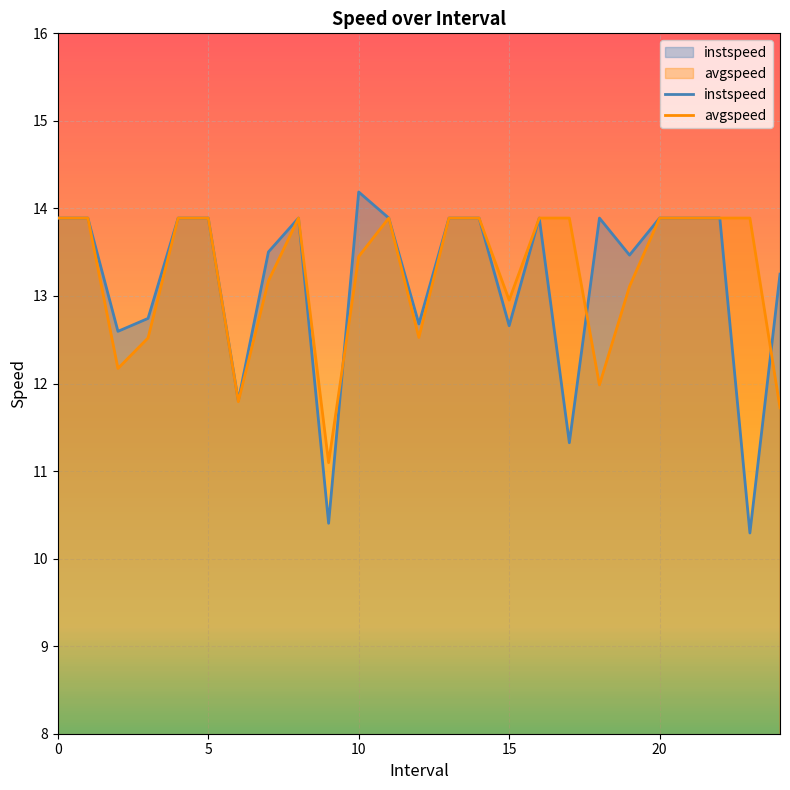

Which series has the widest spread of values?

instspeed